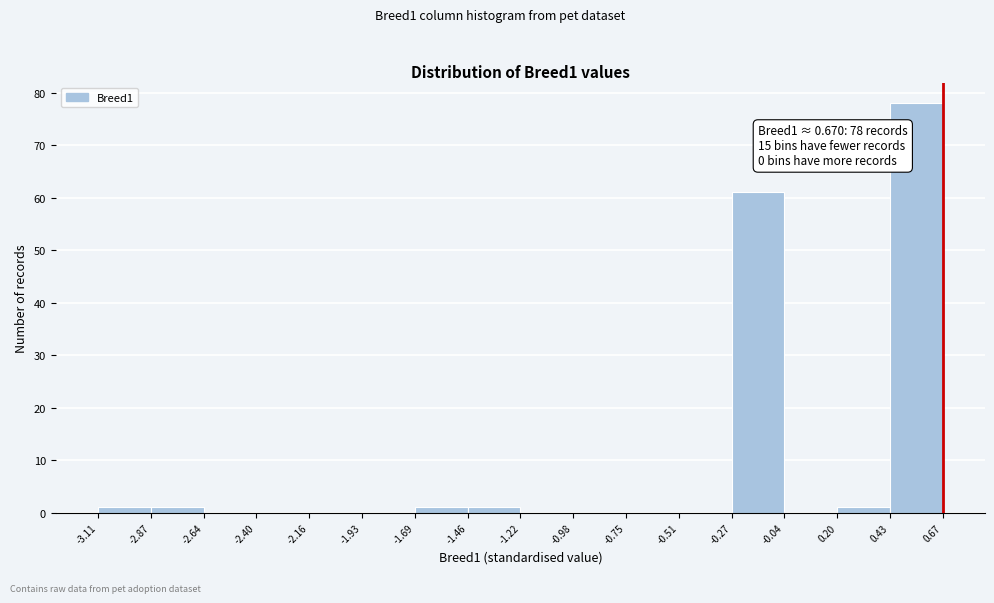

Which range on the x-axis has the tallest bar?

0.43 to 0.67